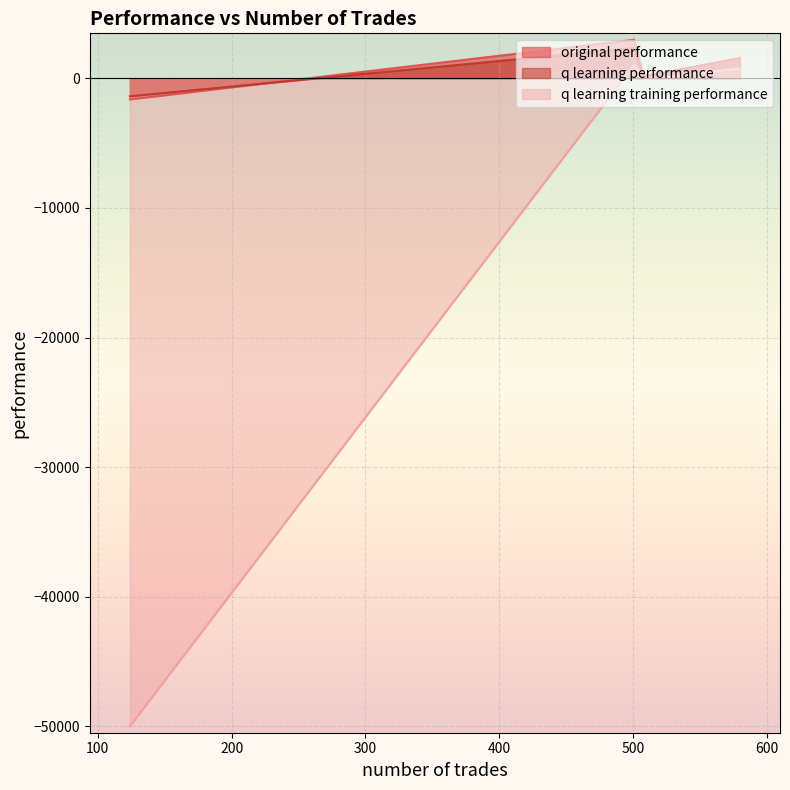

Where is the first local maximum for q learning performance?

501